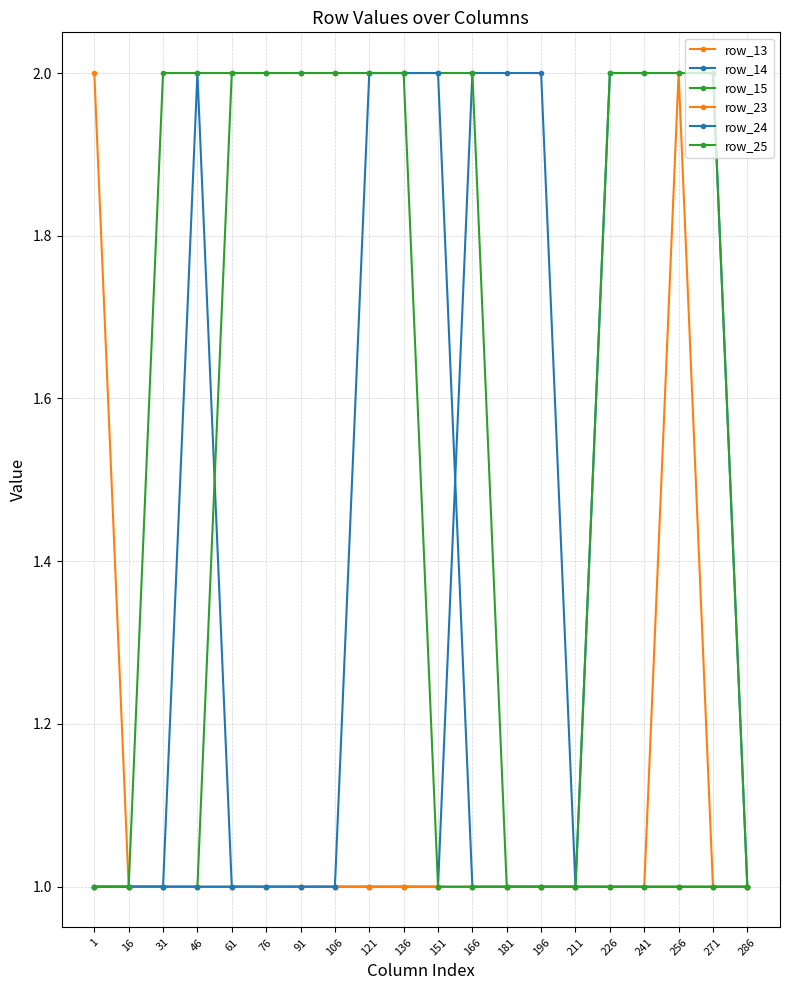

Is this an area chart (filled region under the line)?

No